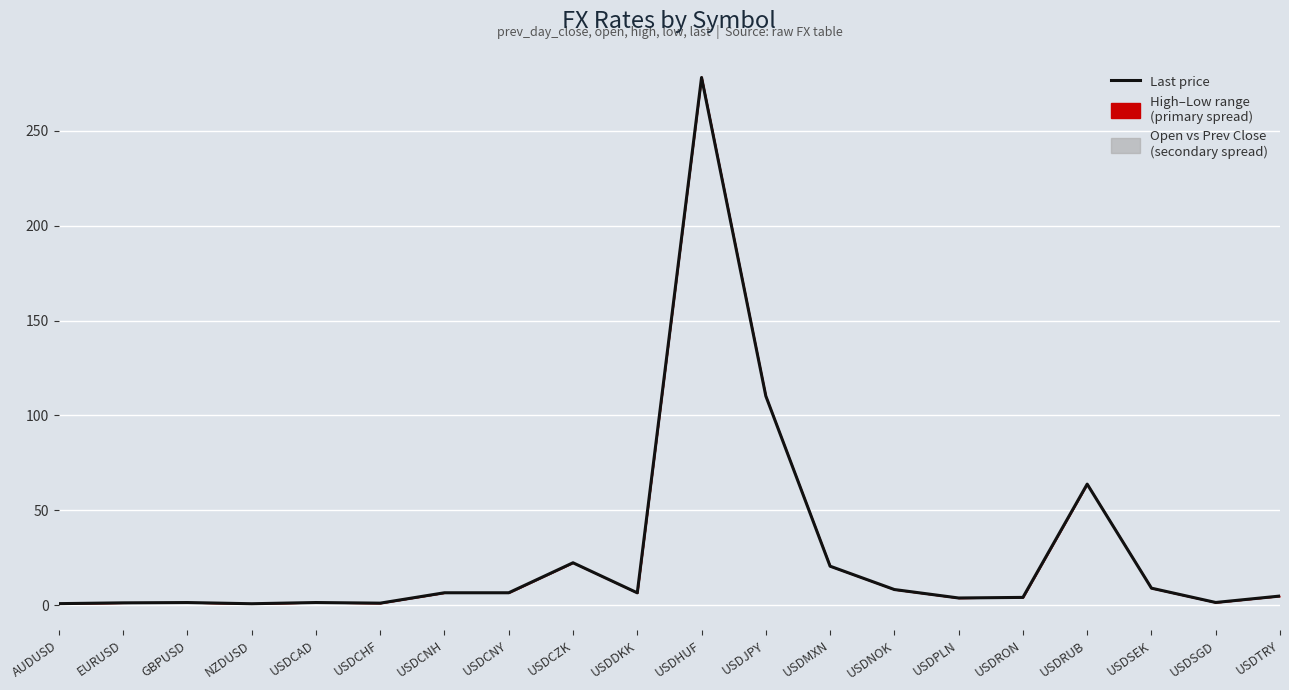

Which category has the highest value across all series?

USDHUF